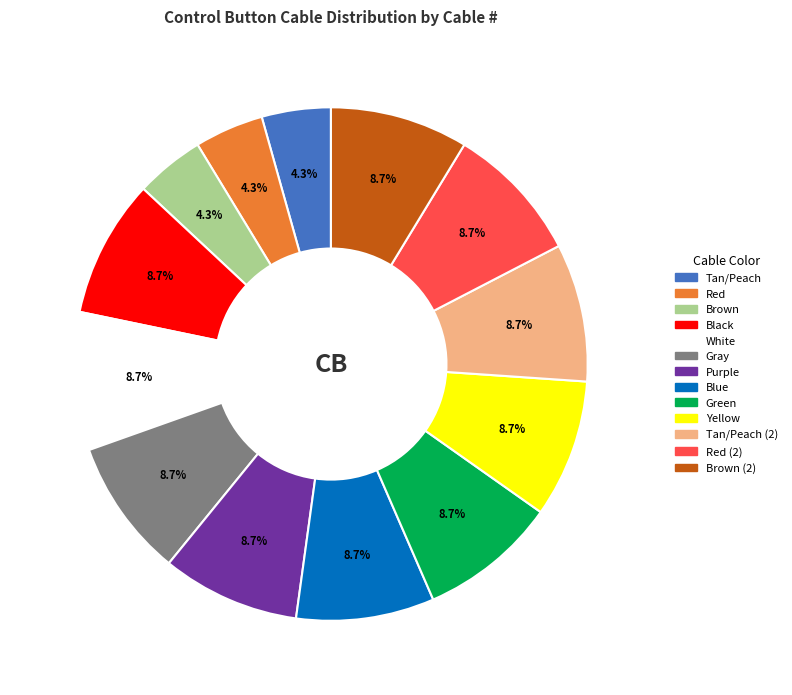

To the nearest percent, what is the difference between the largest and smallest slice percentages?

4%